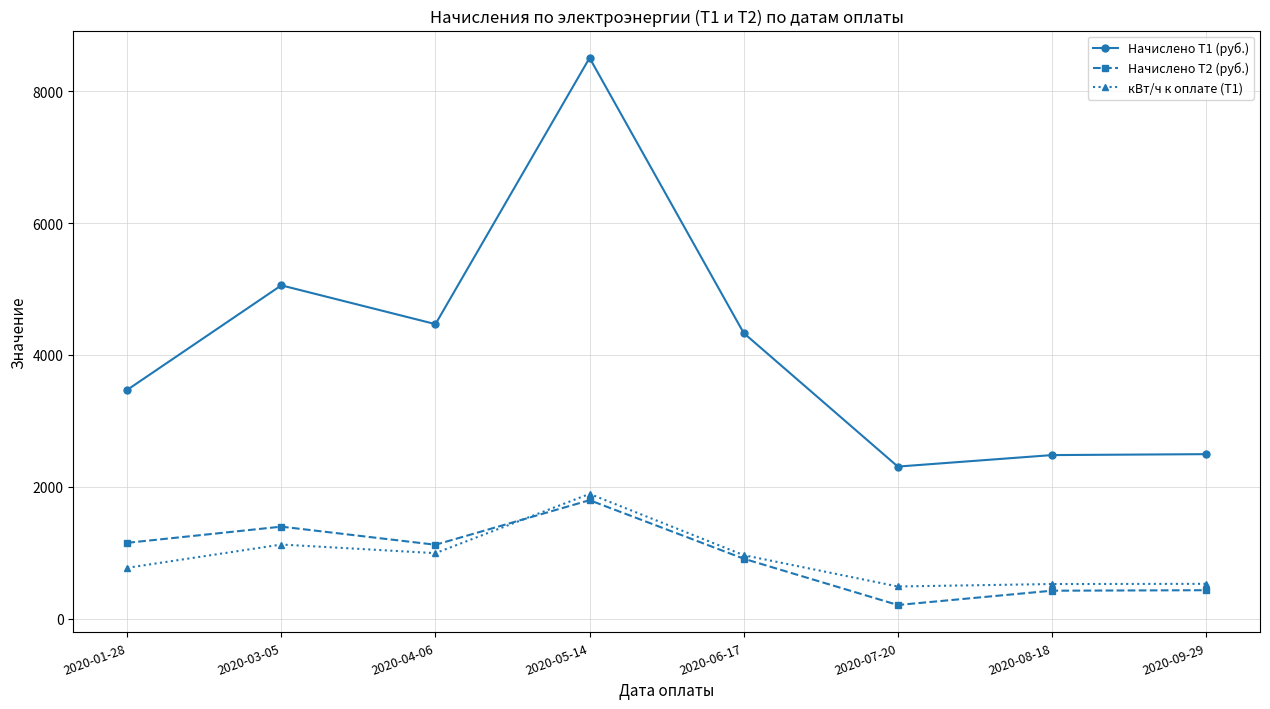

What is the difference between the highest and lowest values at 2020-08-18?

2056.3